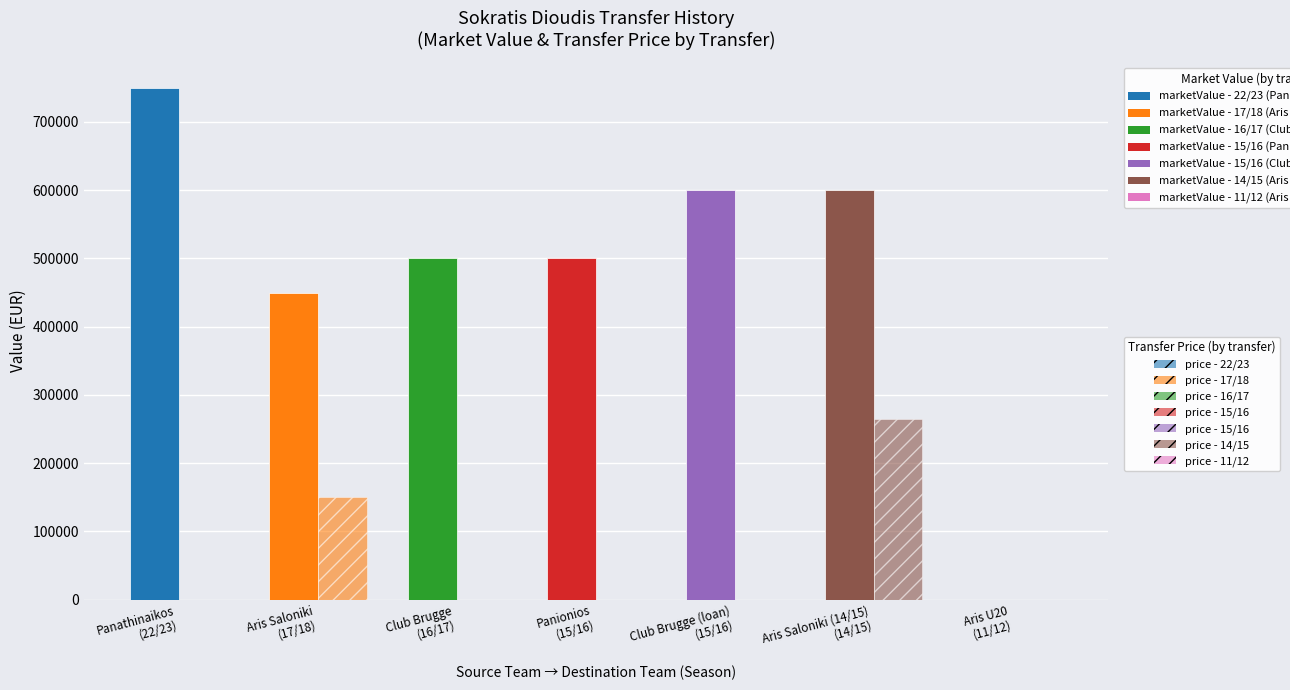

True or false: price has a value of 265000 at Aris Saloniki (14/15)
(14/15).

True